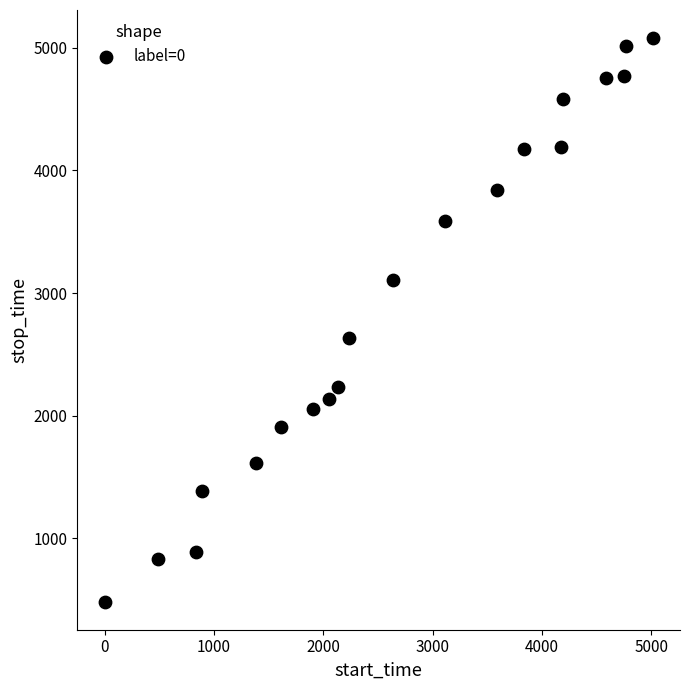

What is the range of Y values (max minus min)?

4591